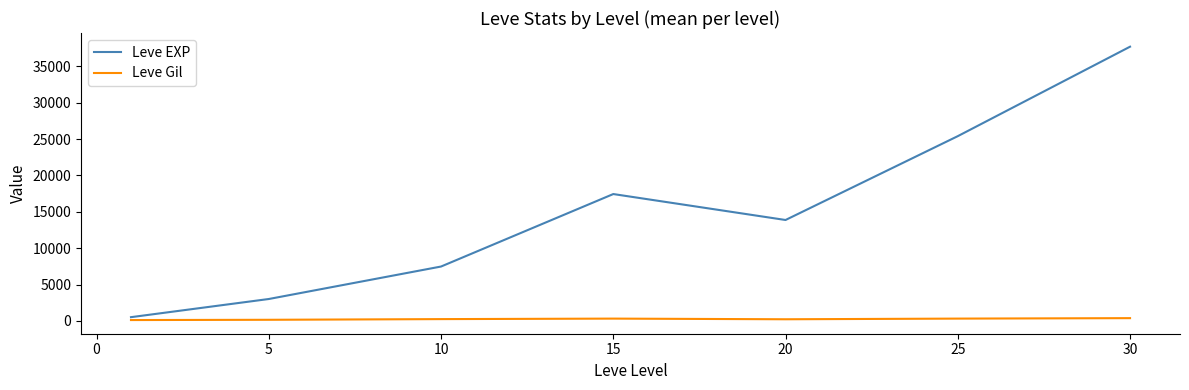

Which series has the largest total across all categories?

Leve EXP